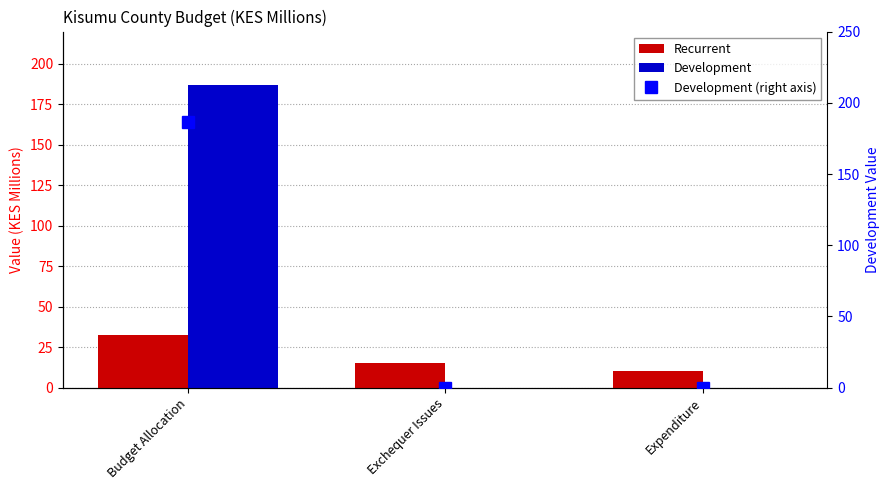

Which series has the largest total across all categories?

Development